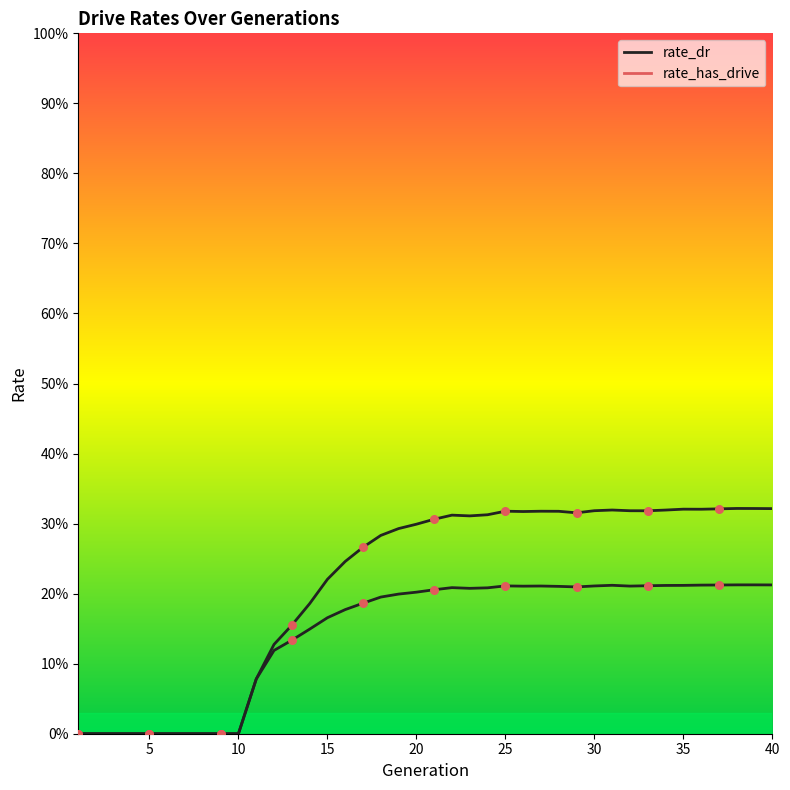

Which series contains the highest Y value?

rate_has_drive